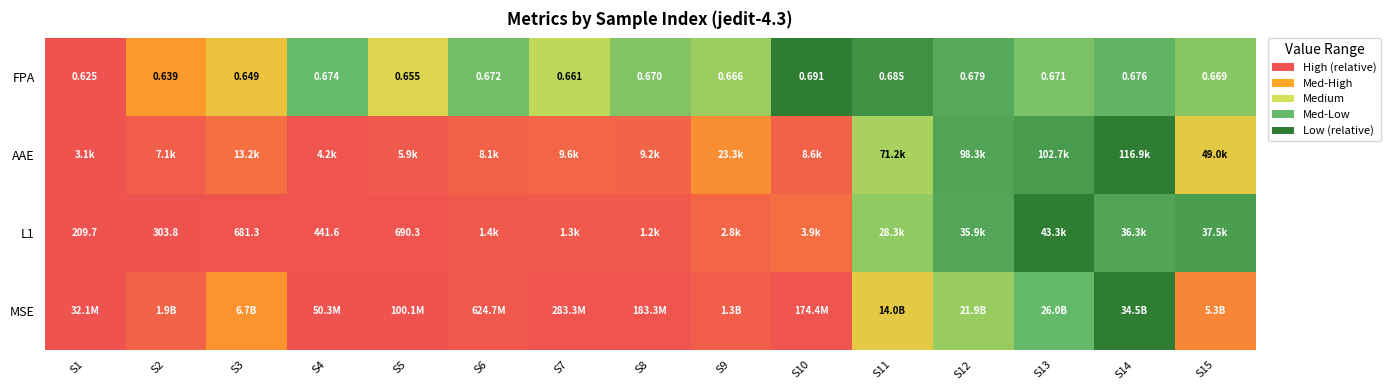

Is the value of L1 at S4 greater than the value of FPA at S5?

Yes